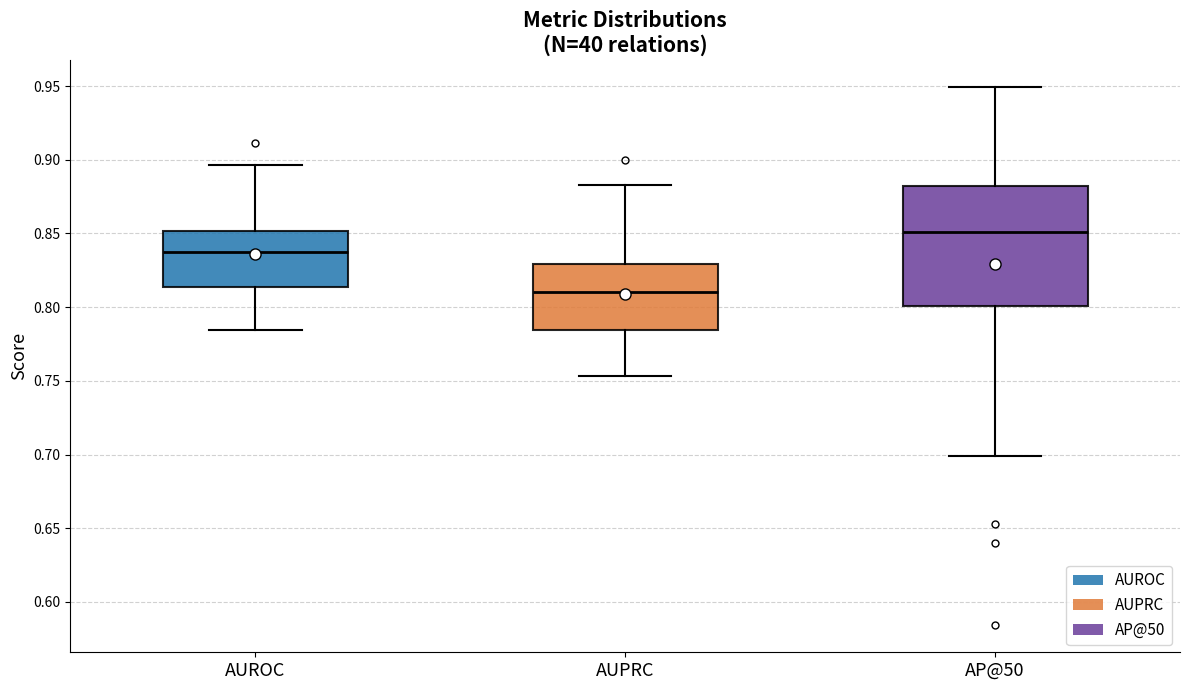

Reading left to right, transcribe this box plot: for each box, give where its median line is, the range the box spans, and where its two whiskers end, as read against the y-axis. The values are not printed on the chart, so give them approximately, as read against the axis.

AUROC: median 0.835, box 0.815 to 0.850, whiskers 0.785 to 0.895
AUPRC: median 0.810, box 0.785 to 0.830, whiskers 0.755 to 0.885
AP@50: median 0.850, box 0.800 to 0.880, whiskers 0.700 to 0.950